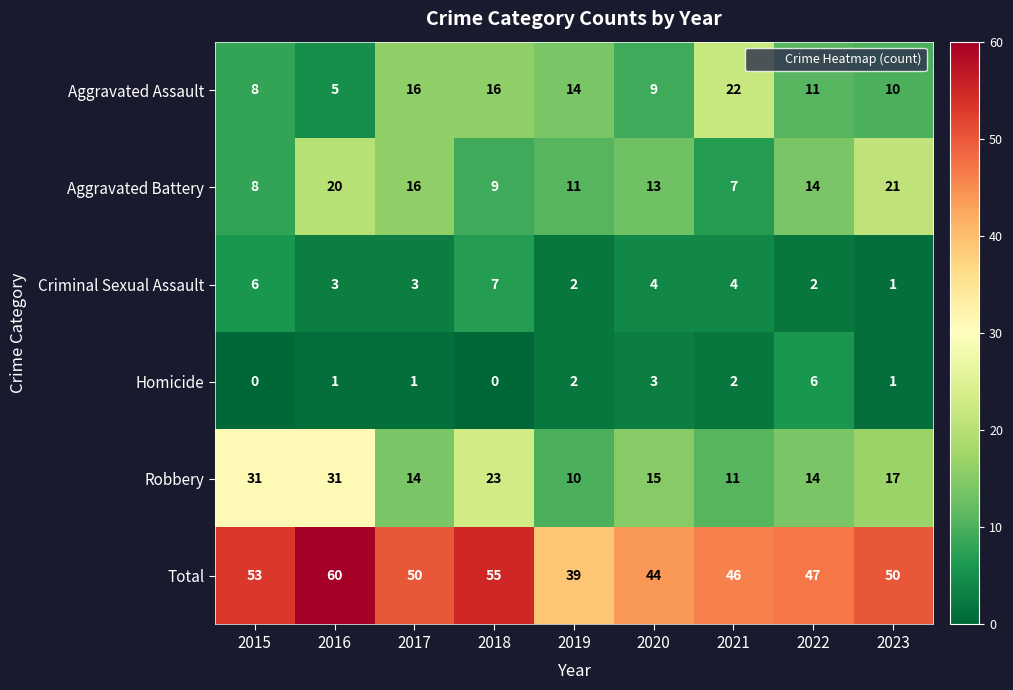

At which category is the sum across all series the highest?

2016